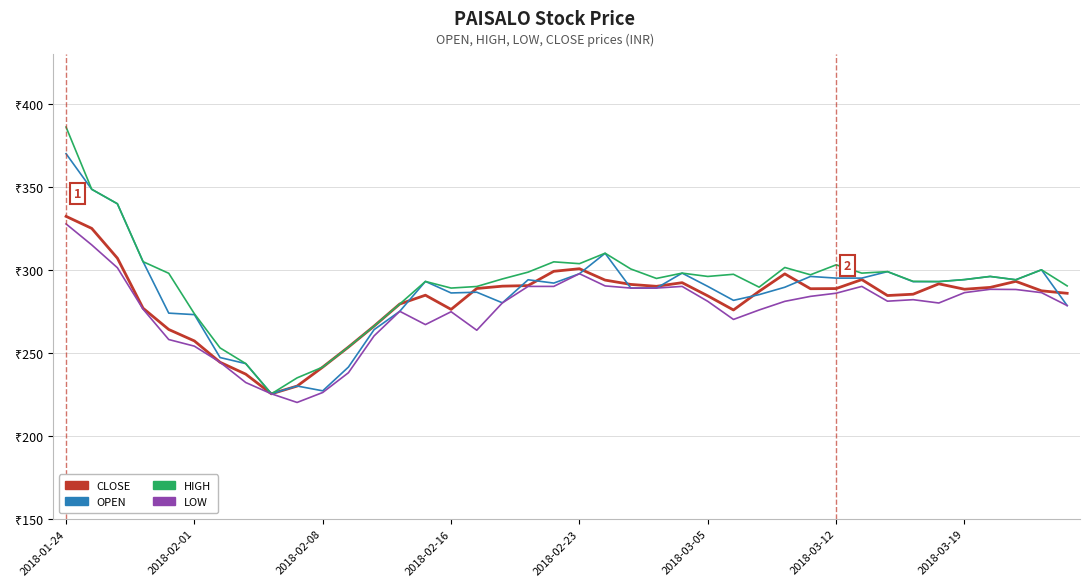

Is this an area chart (filled region under the line)?

No